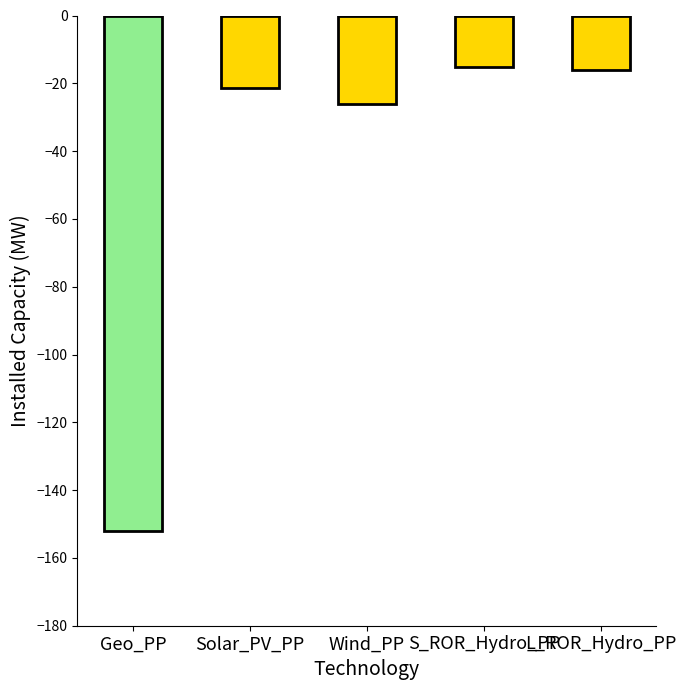

What is the change in value from Geo_PP to Solar_PV_PP?

+130.5